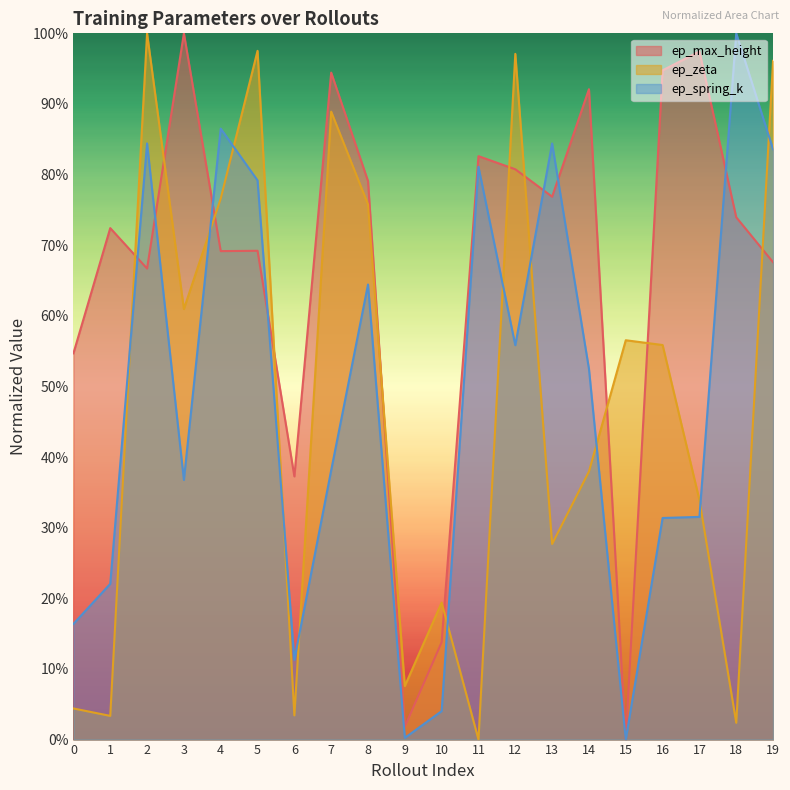

What are all the series names shown in the legend?

ep_max_height, ep_zeta, ep_spring_k